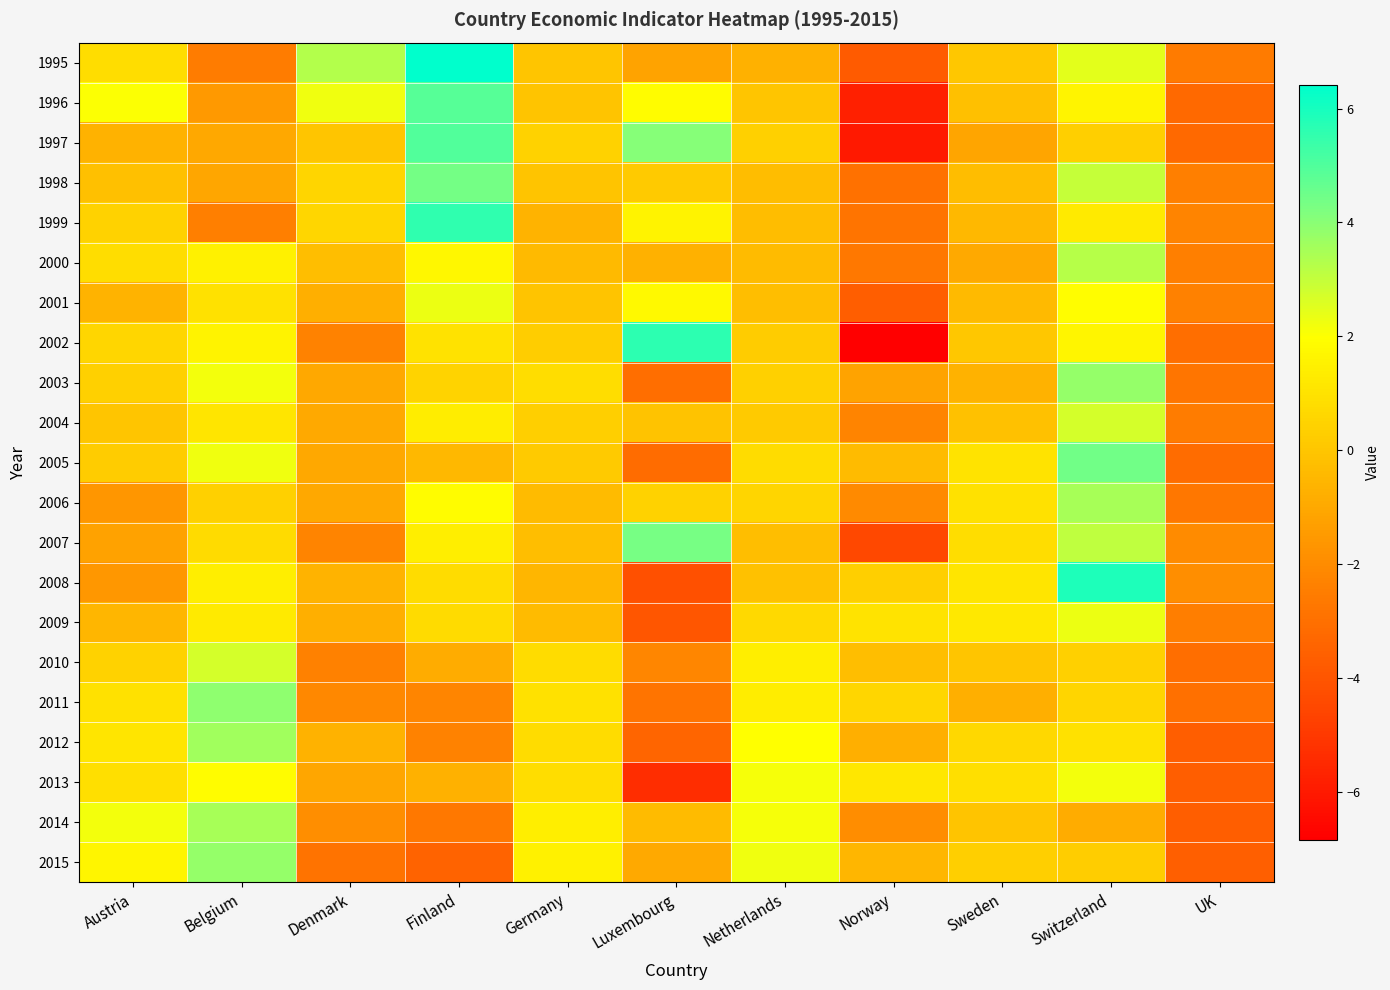

How many series are shown in this chart?

21